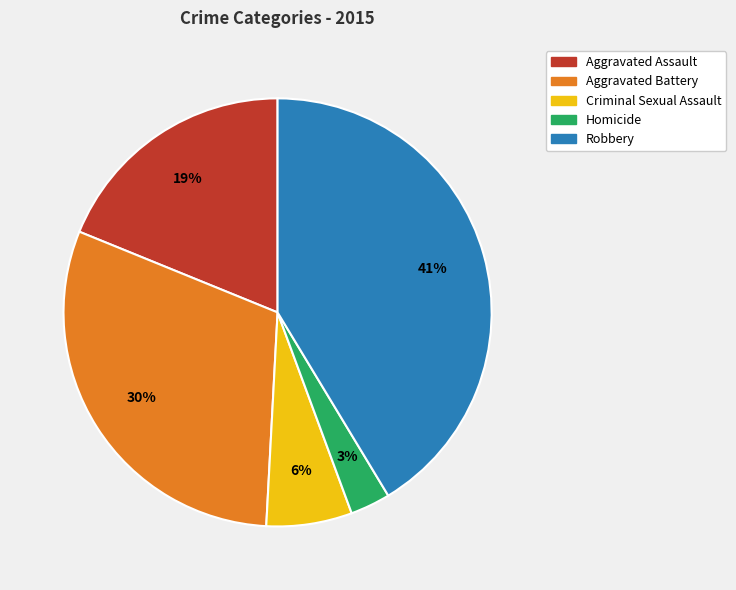

True or false: Aggravated Assault accounts for 19% of the total.

True